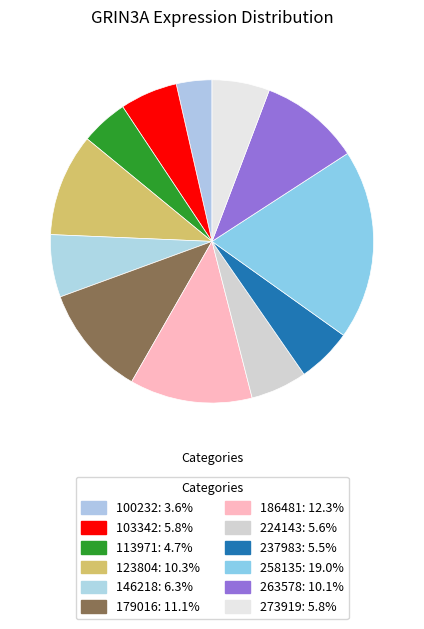

Rank the categories by value from lowest to highest.

100232, 113971, 237983, 224143, 103342, 273919, 146218, 263578, 123804, 179016, 186481, 258135